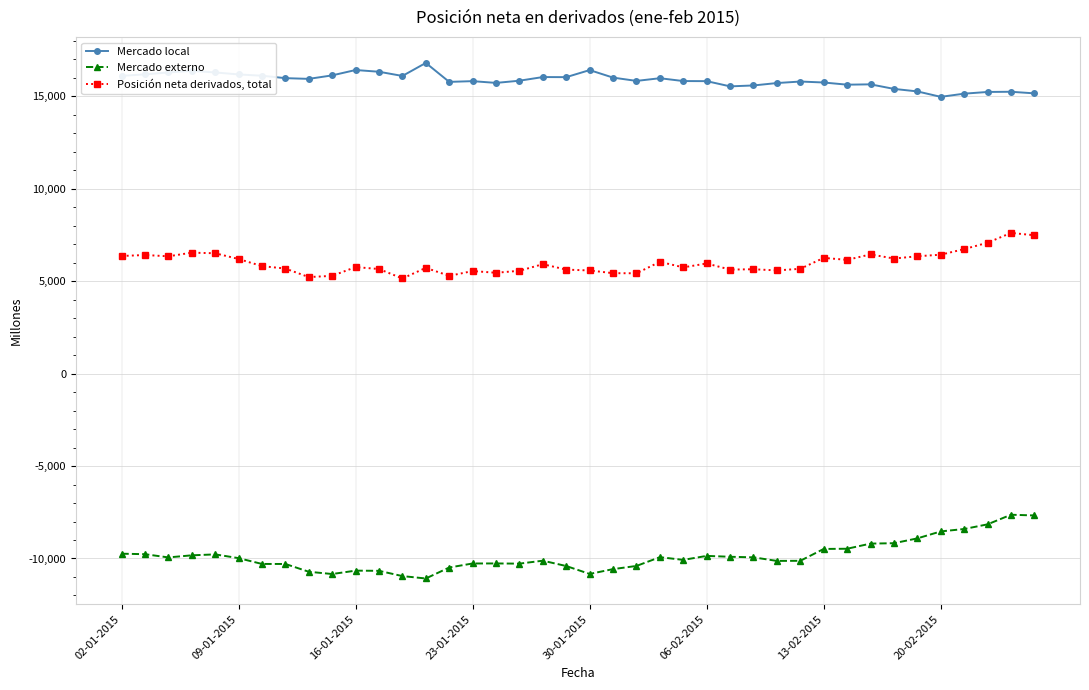

What is the sum of all Mercado externo values?

-394796